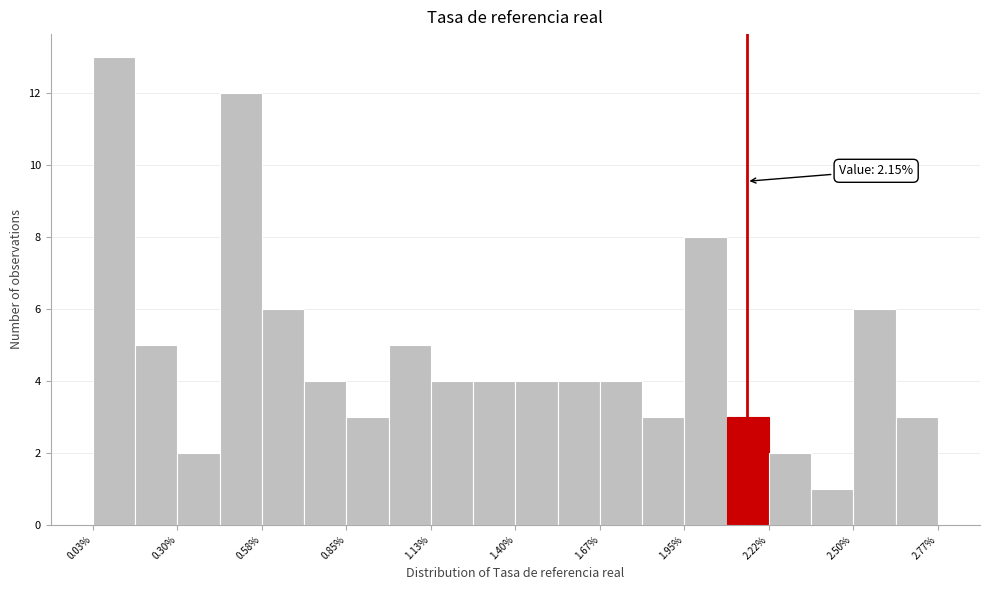

Read against the x-axis, roughly where is the centre of the tallest bar?

0.10